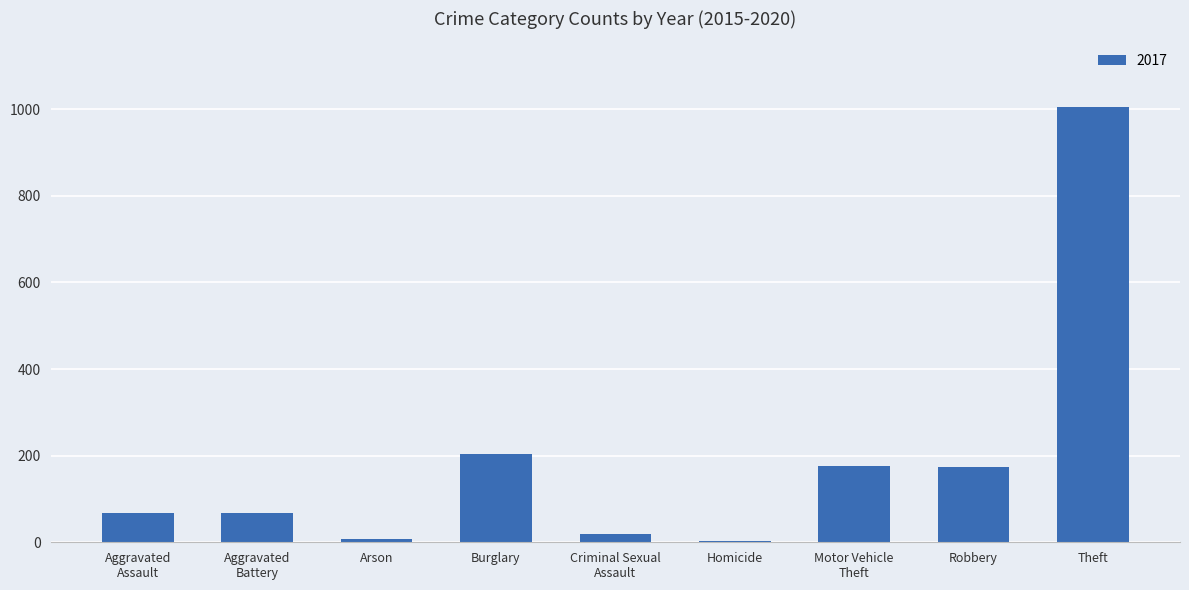

What is the approximate value at Theft?

1006